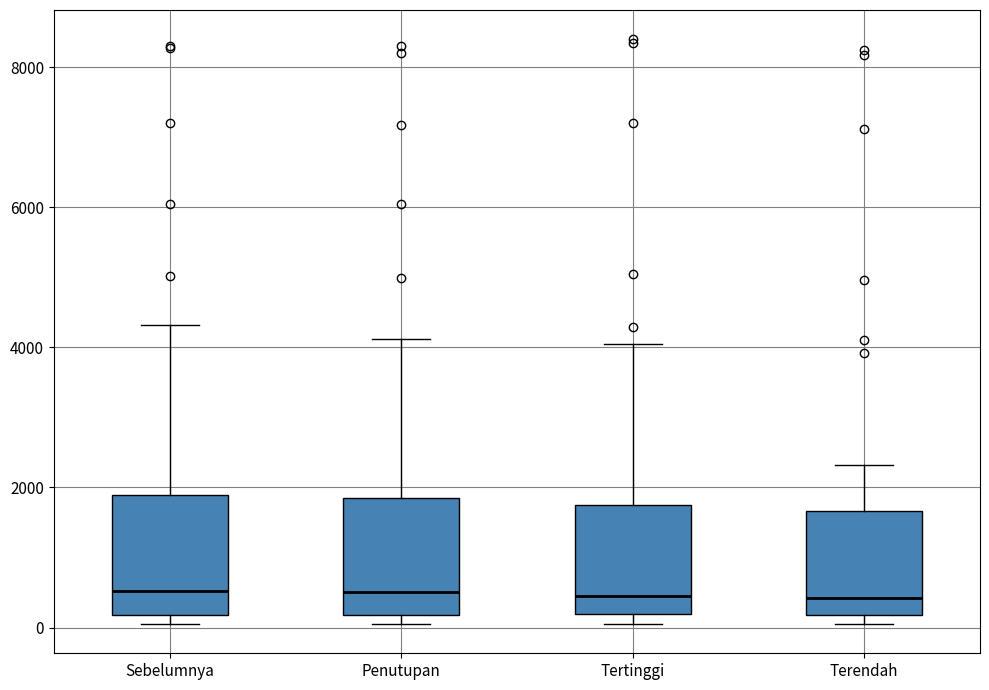

Reading left to right, read every box against the y-axis: the position of its median line, the range the box covers, and the ends of its whiskers. The values are not printed on the chart, so give them approximately, as read against the axis.

Sebelumnya: median 600, box 200 to 1800, whiskers 0 to 4400
Penutupan: median 600, box 200 to 1800, whiskers 0 to 4200
Tertinggi: median 400, box 200 to 1800, whiskers 0 to 4000
Terendah: median 400, box 200 to 1600, whiskers 0 to 2400